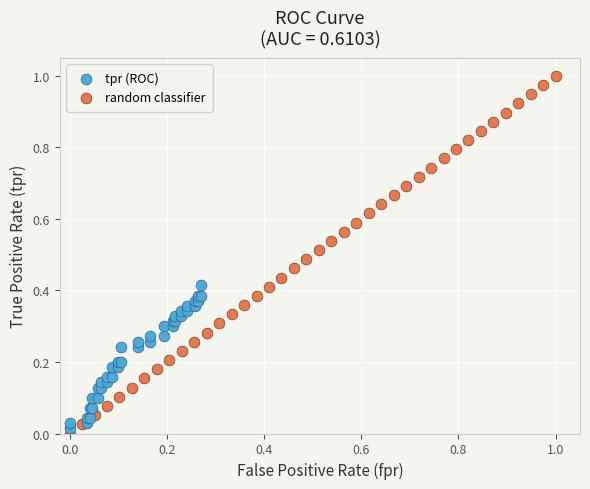

Which series reaches the maximum Y coordinate?

random classifier